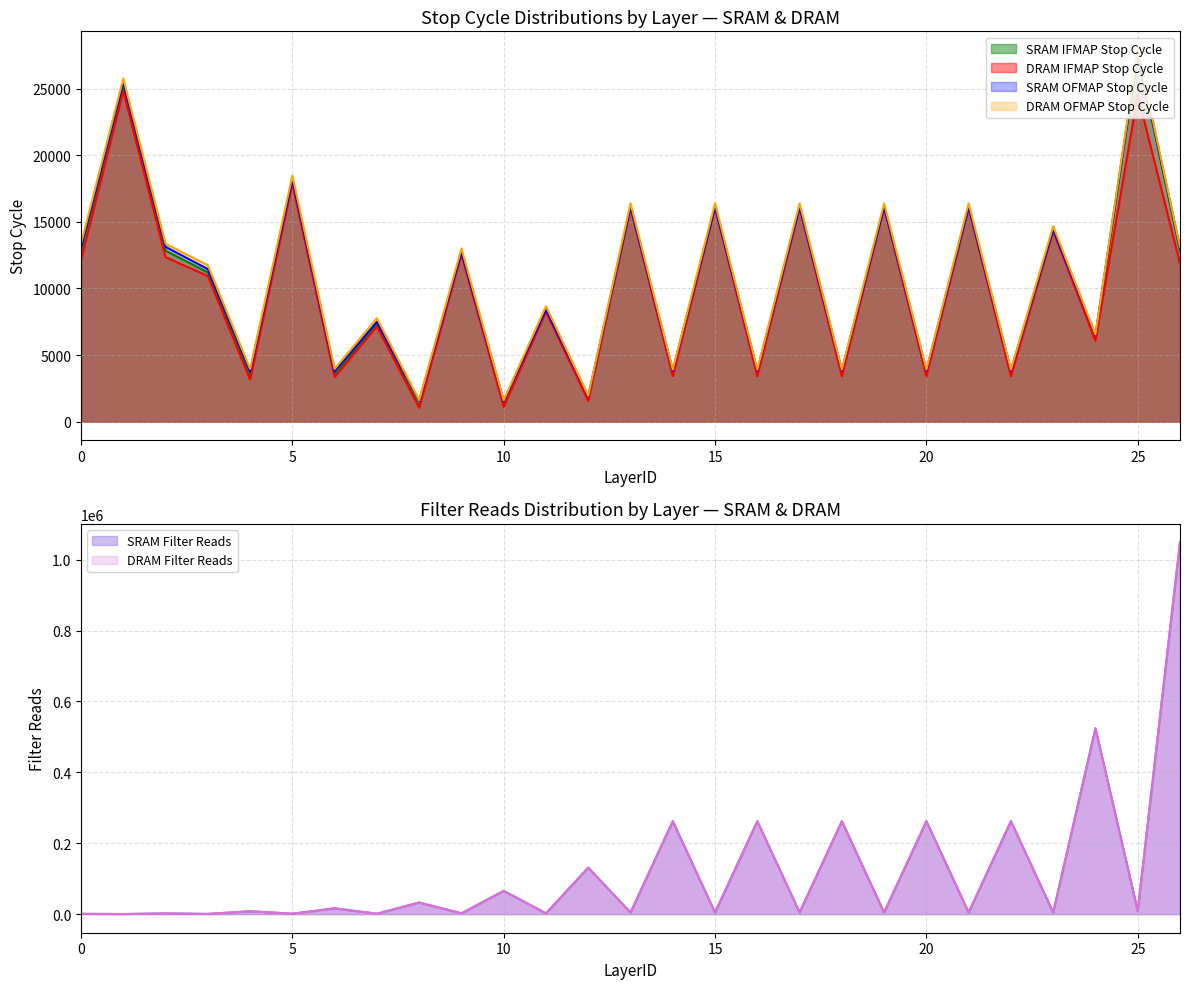

What is the smallest value displayed?

288